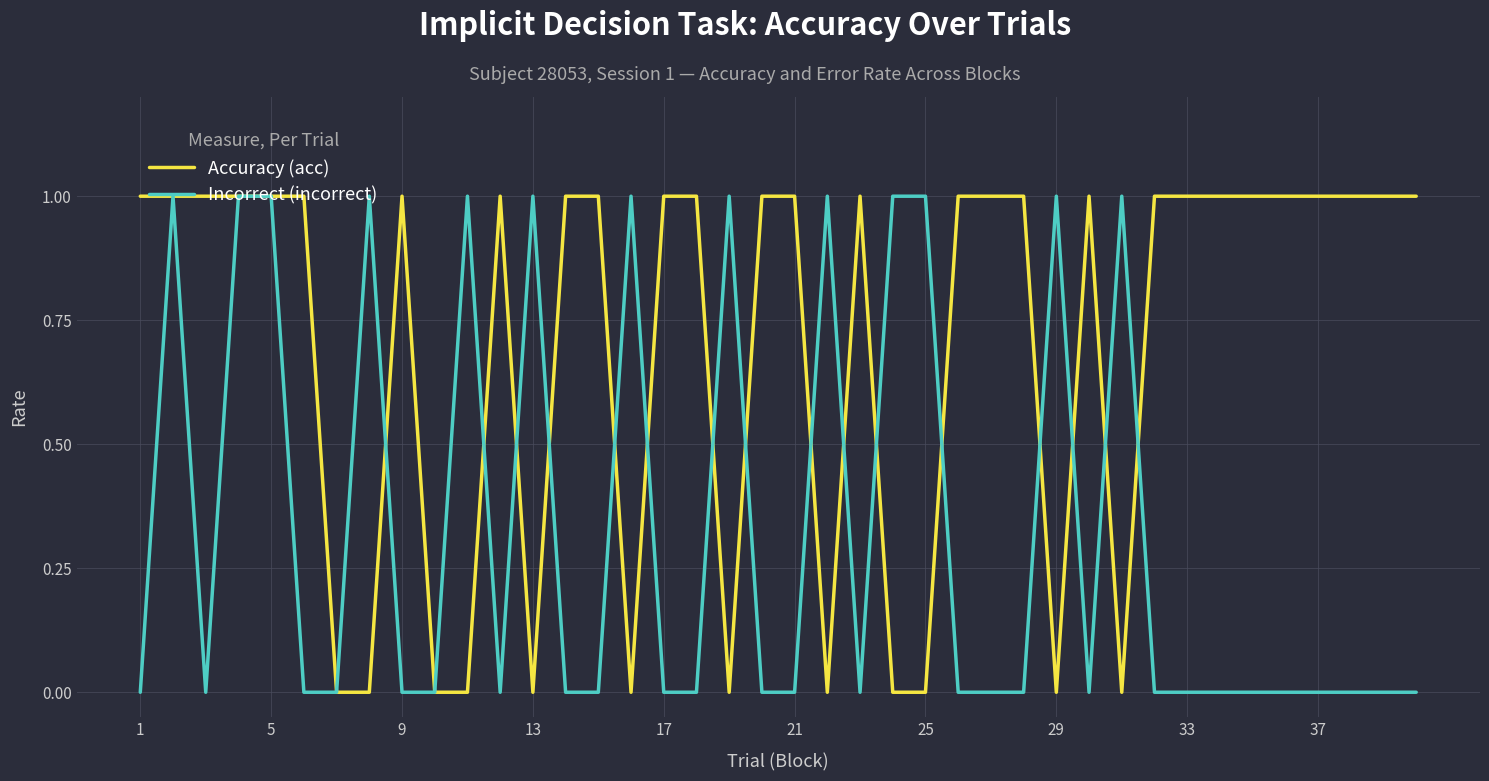

Which series has the largest total across all categories?

Accuracy (acc)